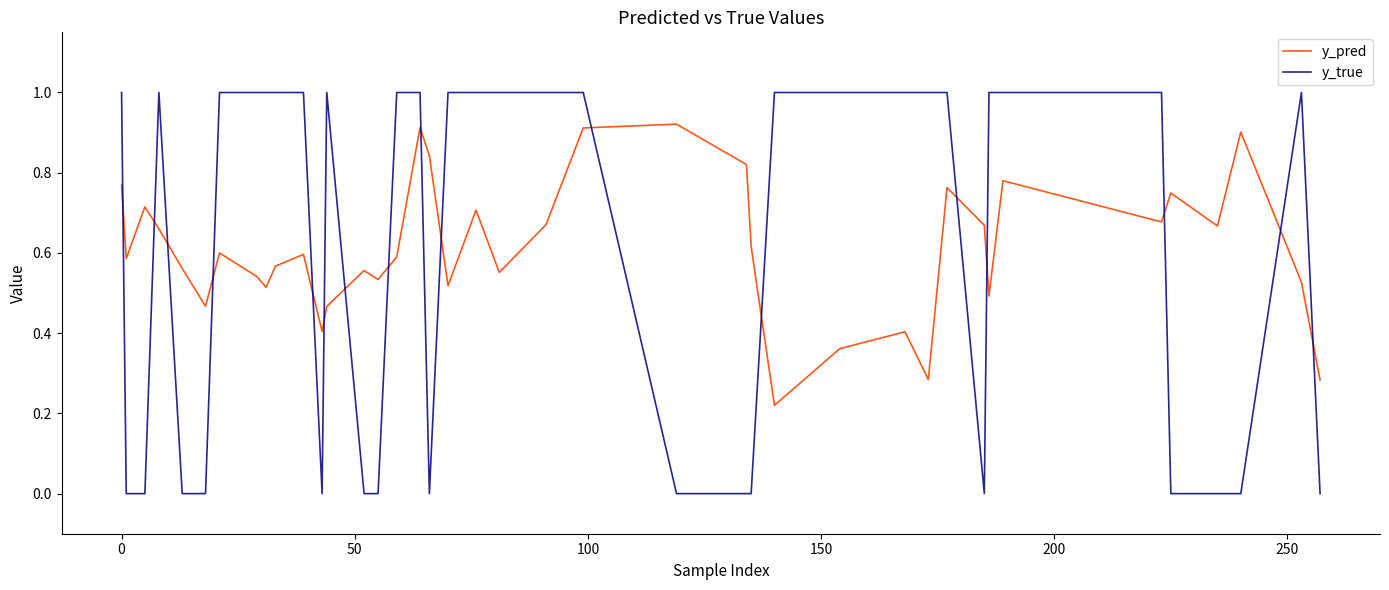

What is the greatest value displayed?

1.0